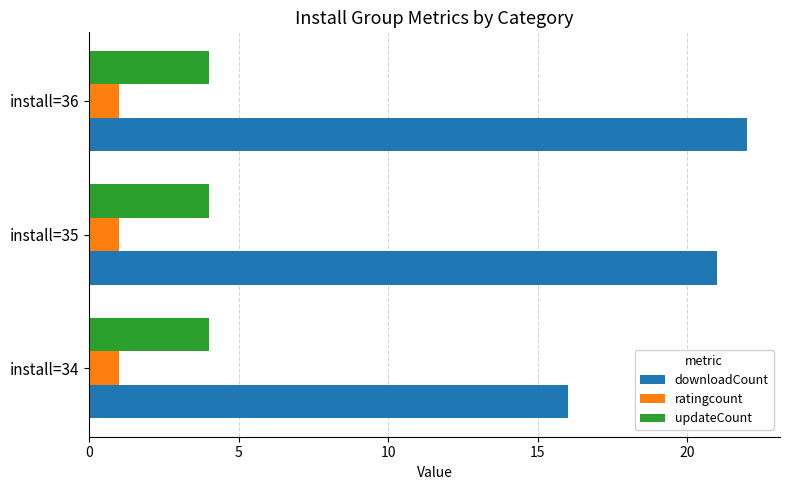

The downloadCount series shows 22 at install=36. True or false?

True